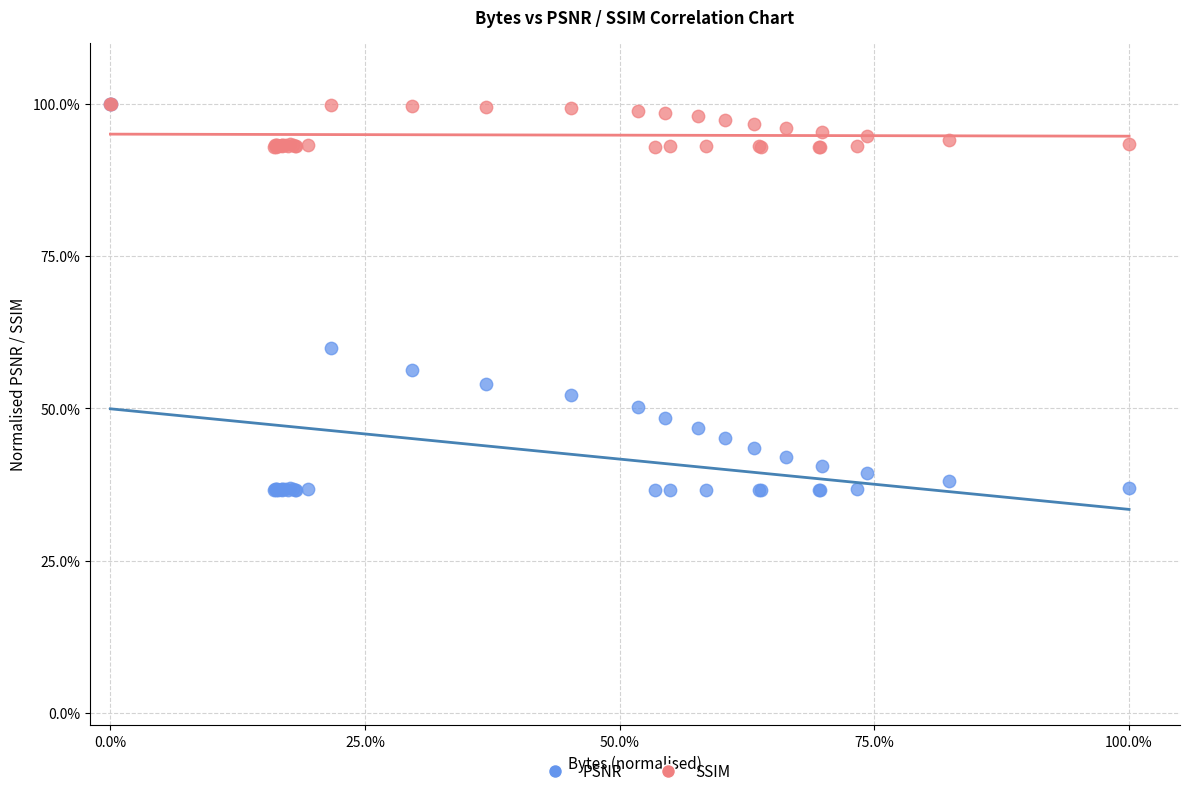

What are all the series names shown in the legend?

PSNR, SSIM